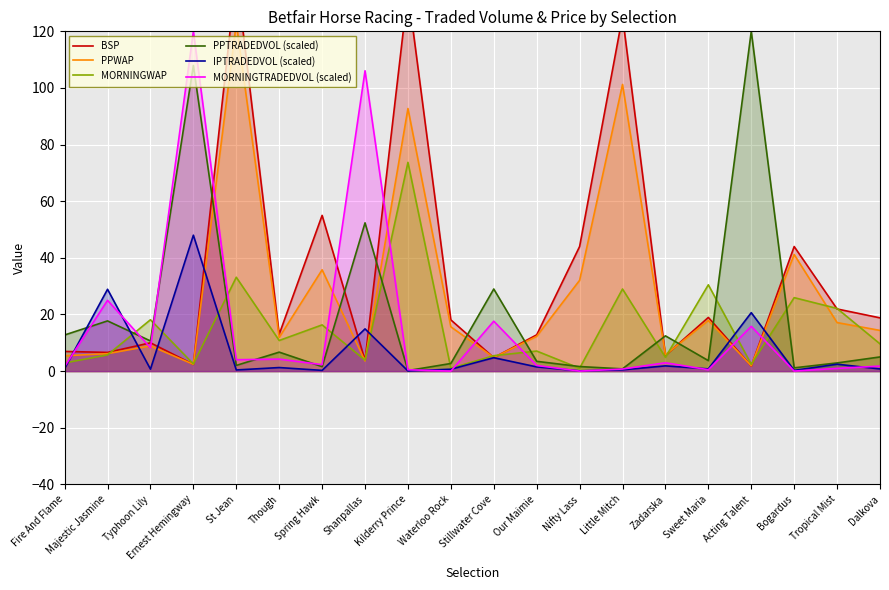

At which label does MORNINGWAP reach its peak?

Kilderry Prince